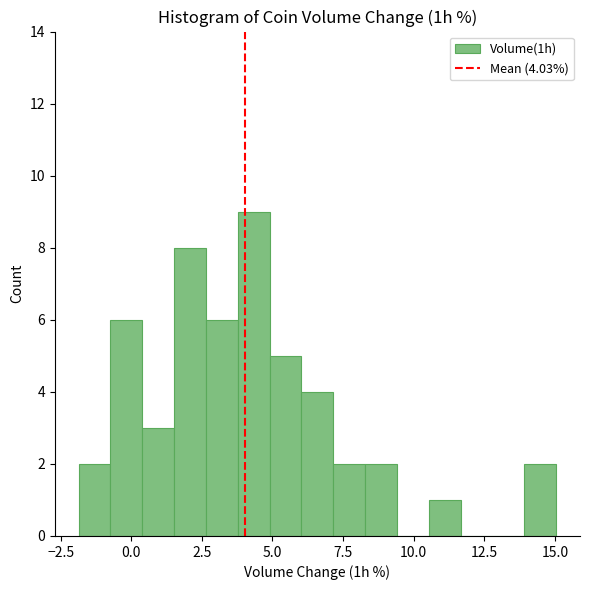

Around what value on the x-axis is the tallest bar? Give the approximate position of its centre, as read against the axis.

4.5